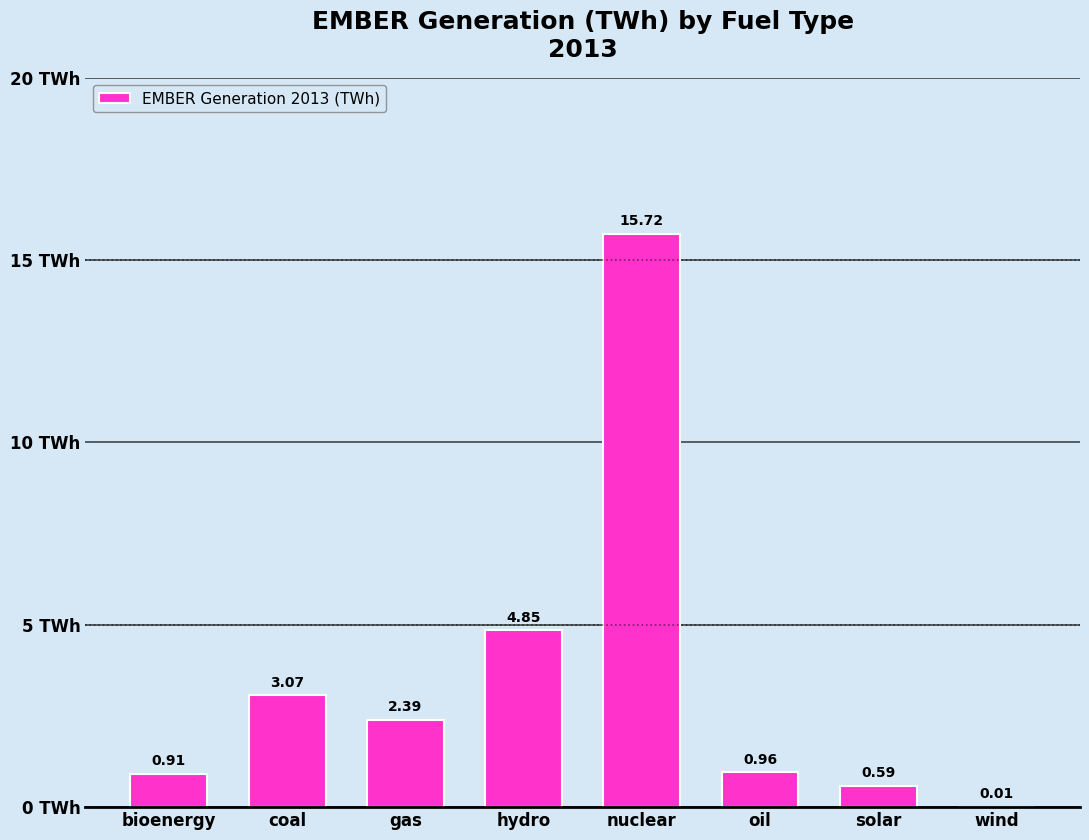

Which has a higher value, bioenergy or hydro?

hydro